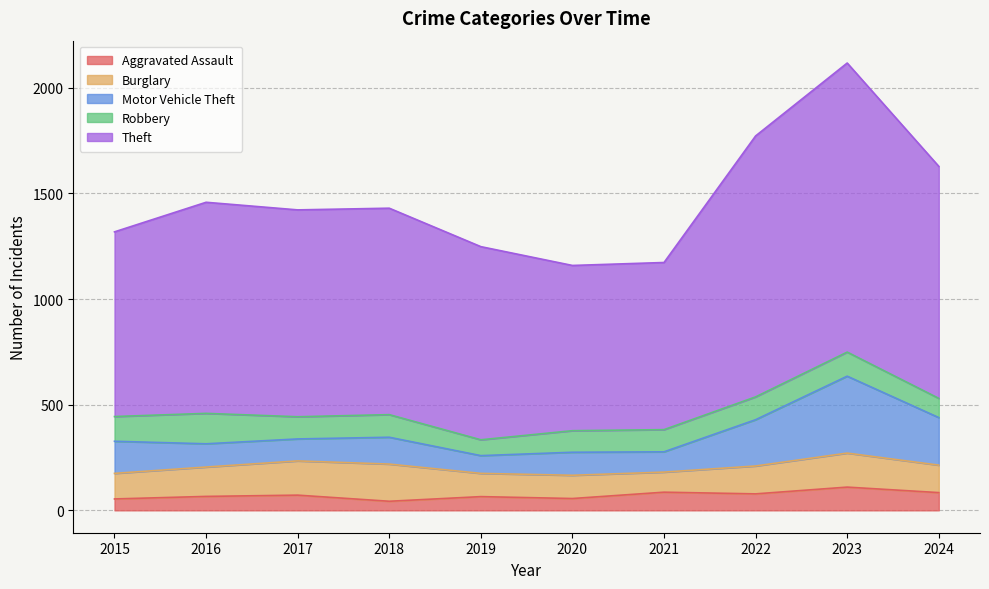

The Theft series shows 2788 at 2022. True or false?

False